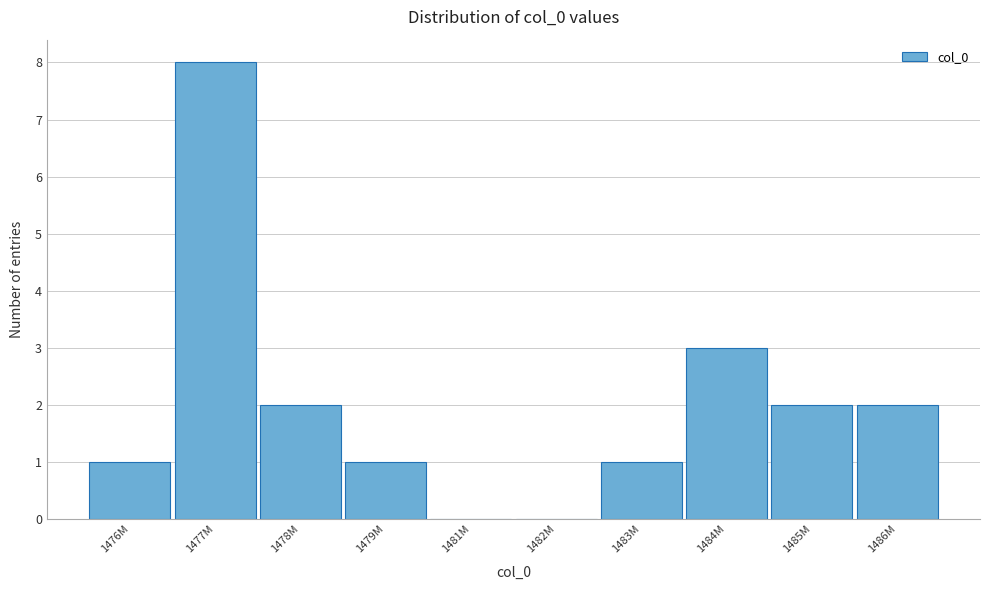

Reading left to right, extract all data points from this chart.

1476M=1	1477M=8	1478M=2	1479M=1	1481M=0	1482M=0	1483M=1	1484M=3	1485M=2	1486M=2